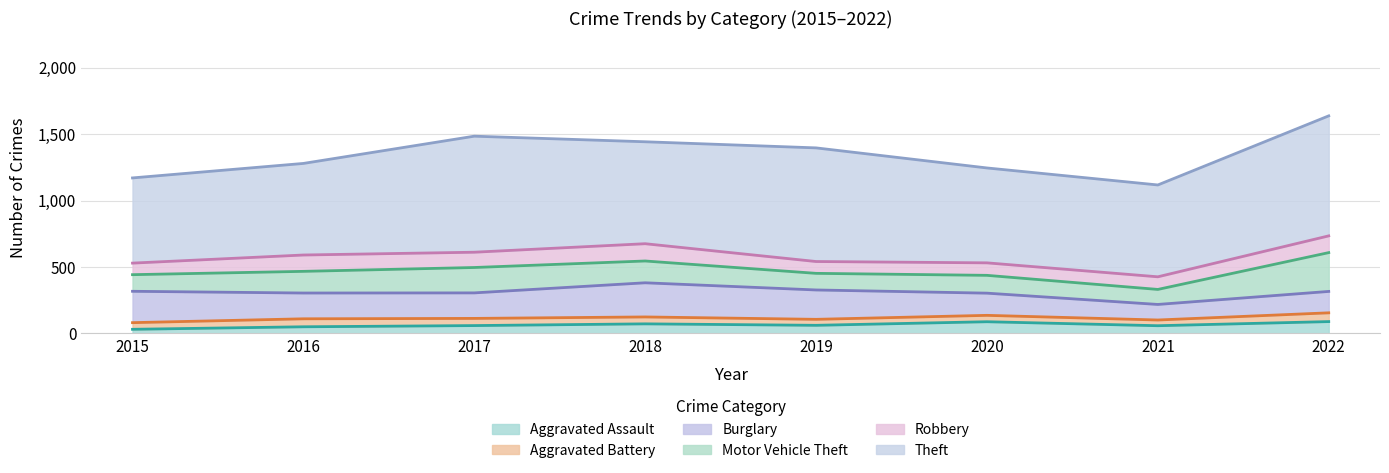

The Theft series shows 903 at 2022. True or false?

True